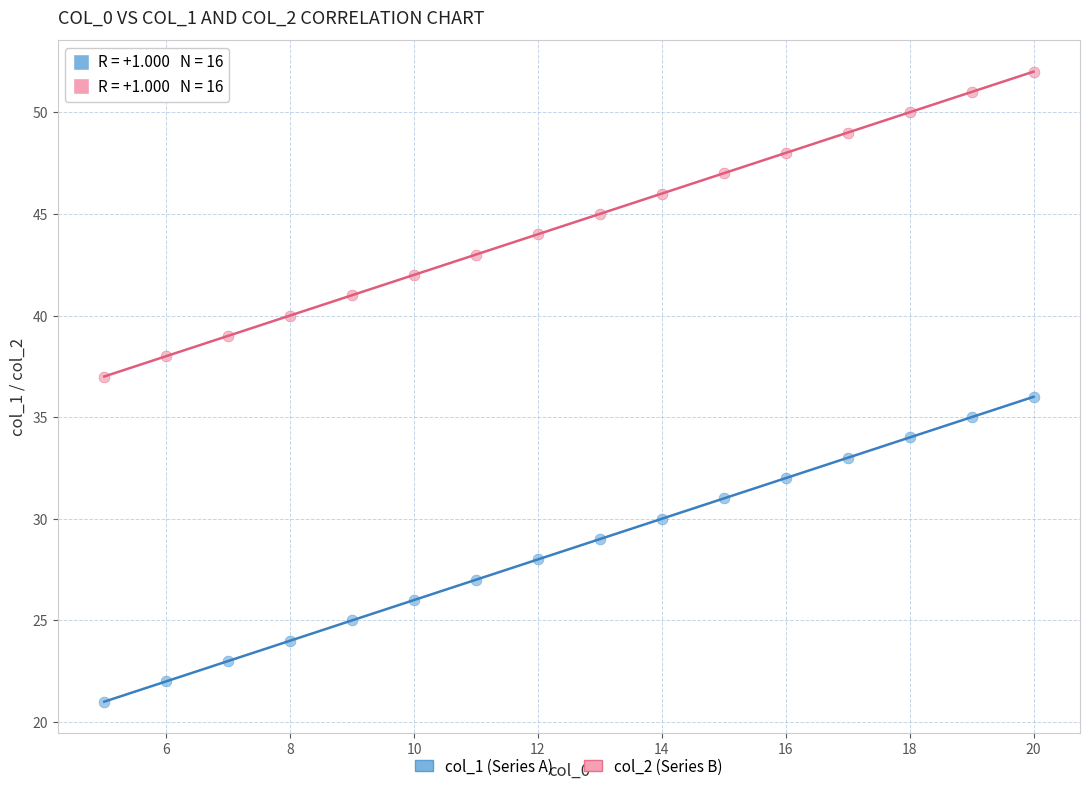

Across all data points, what is the range of X values (max minus min)?

15